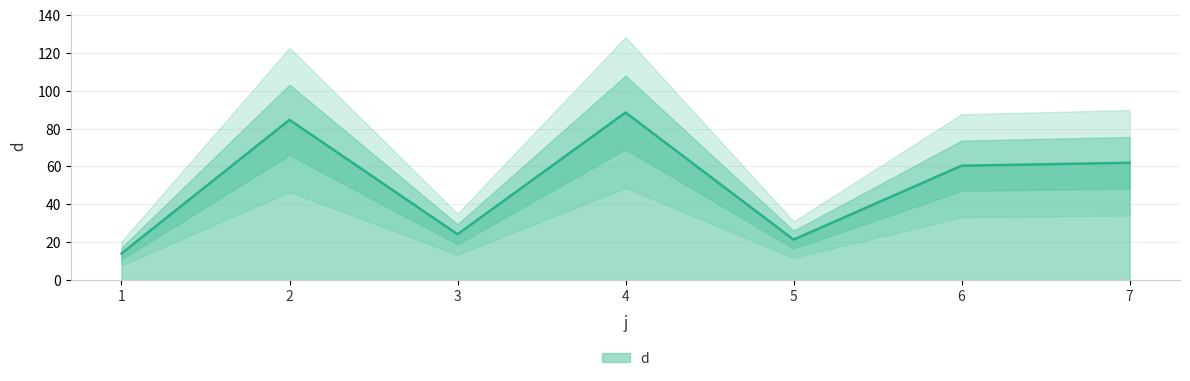

How many data points are above 60?

4